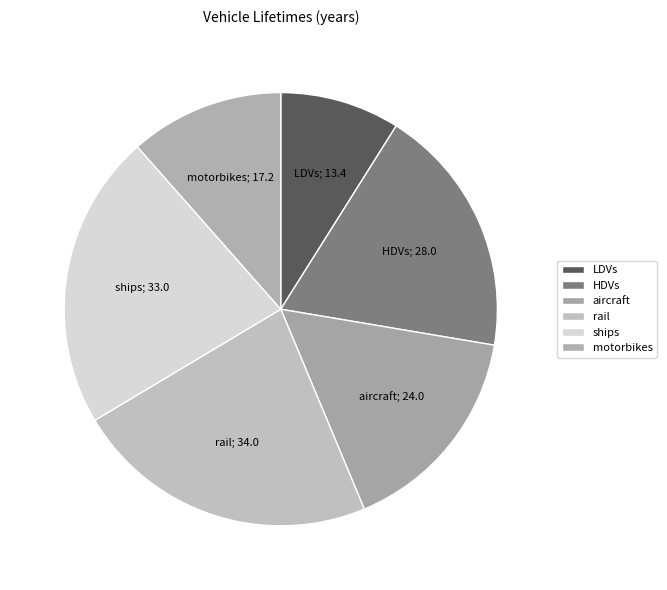

The aircraft slice represents 6% of the pie. True or false?

False